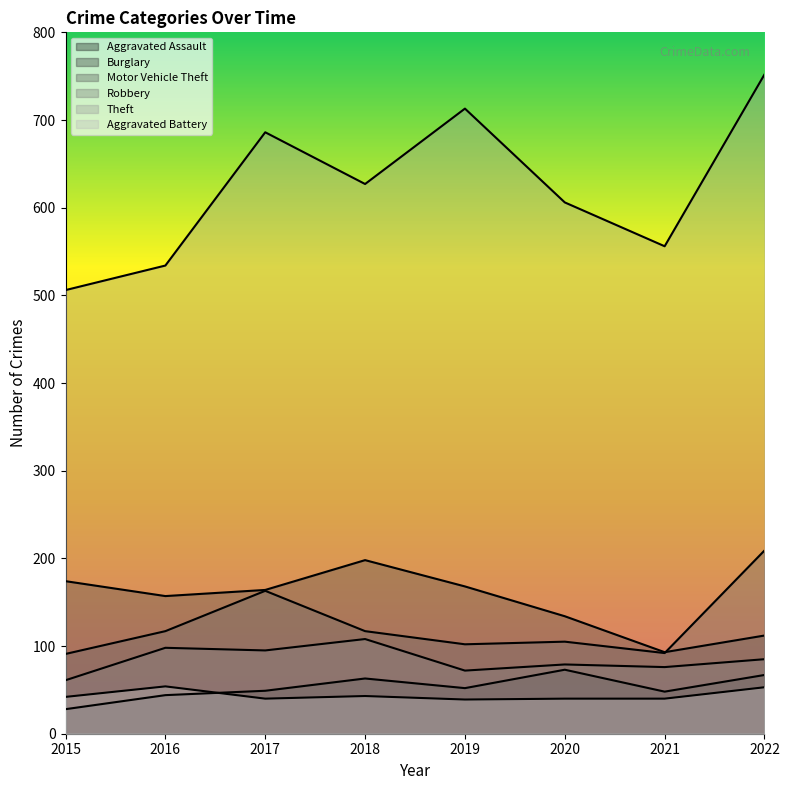

Between 2019 and 2018, which is larger?

2018